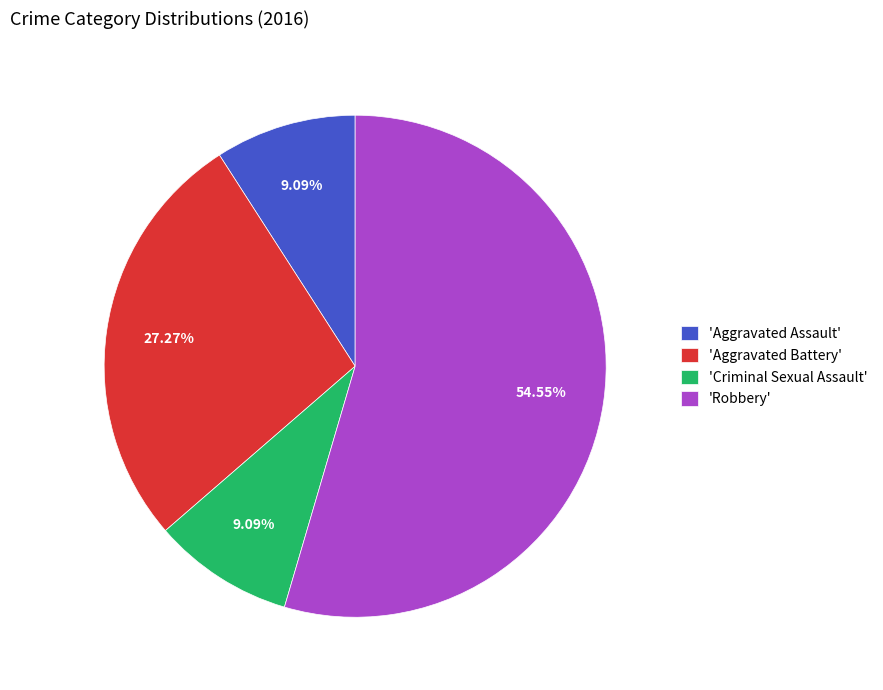

To the nearest percent, what is the average slice percentage?

25%